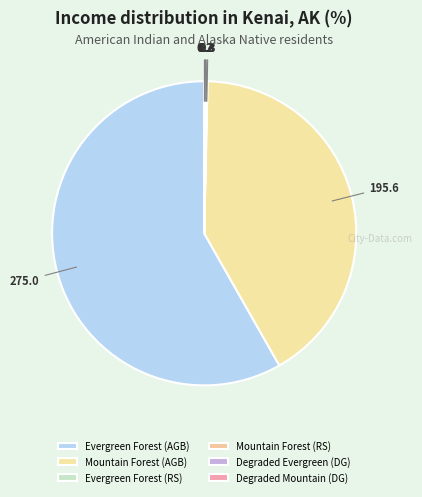

The Evergreen Forest (AGB) slice represents 47% of the pie. True or false?

False